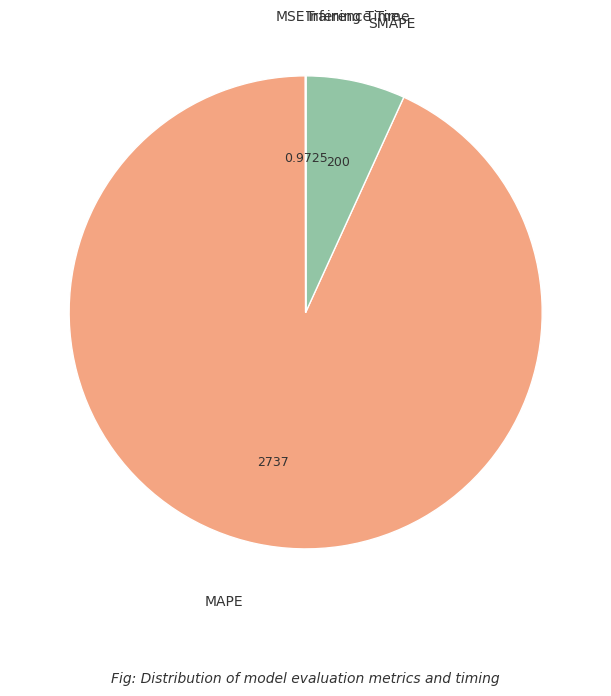

Which category has the biggest portion of the pie?

MAPE